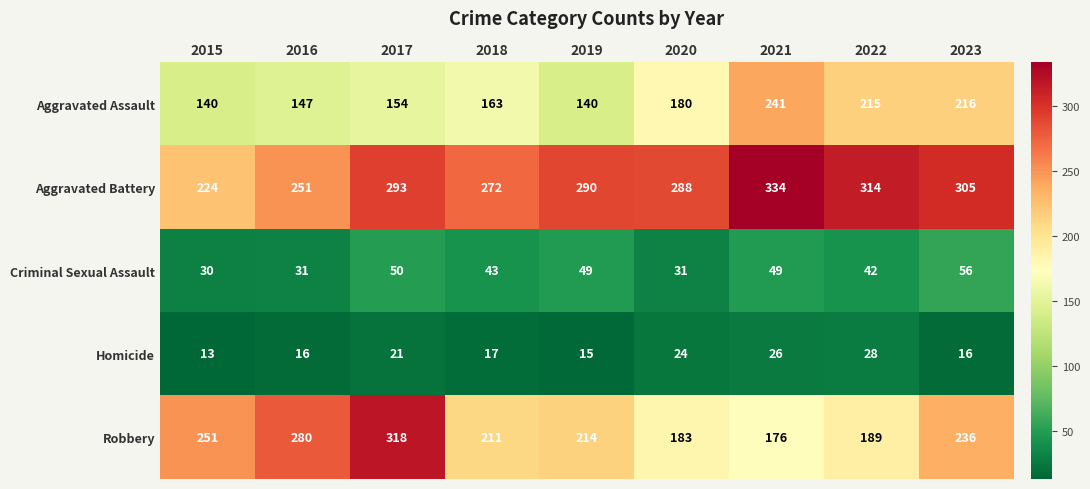

How many values in the Aggravated Battery series are below 290?

4